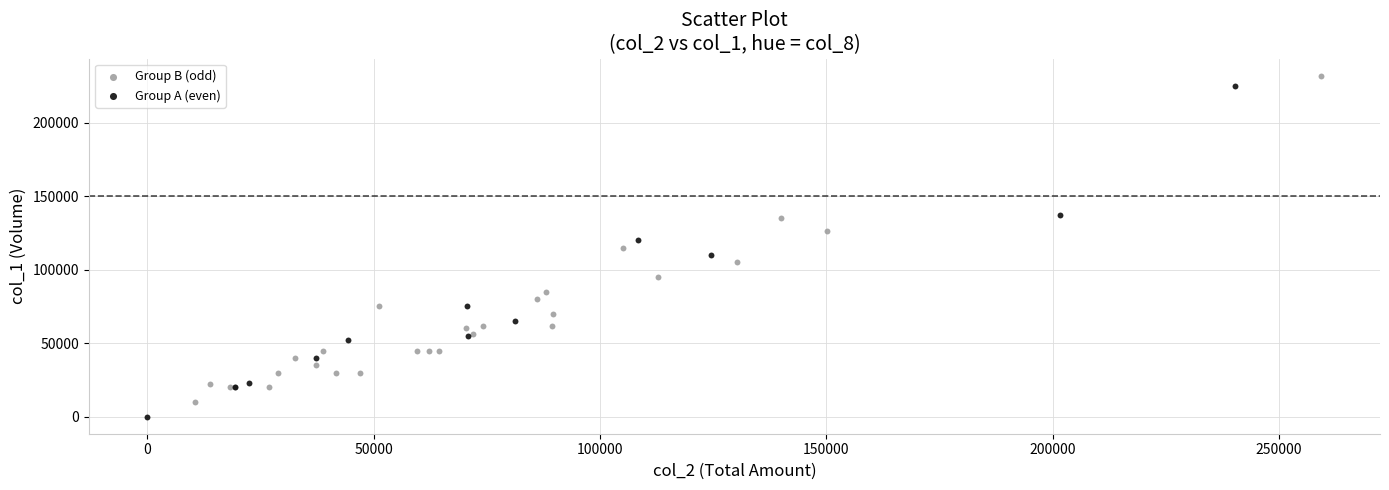

What are all the series names shown in the legend?

Group B (odd), Group A (even)